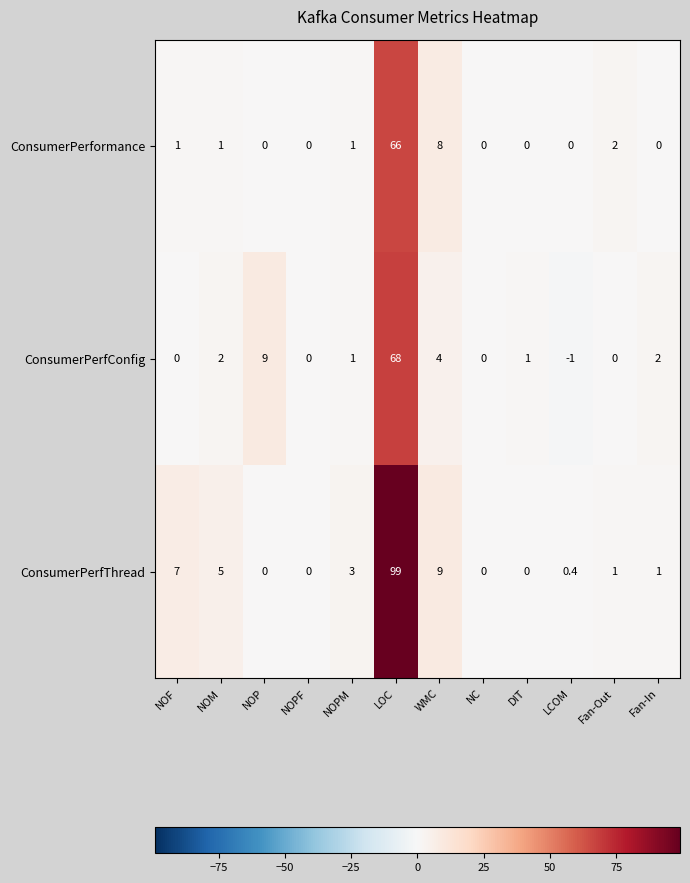

How many data points does each series have?

12